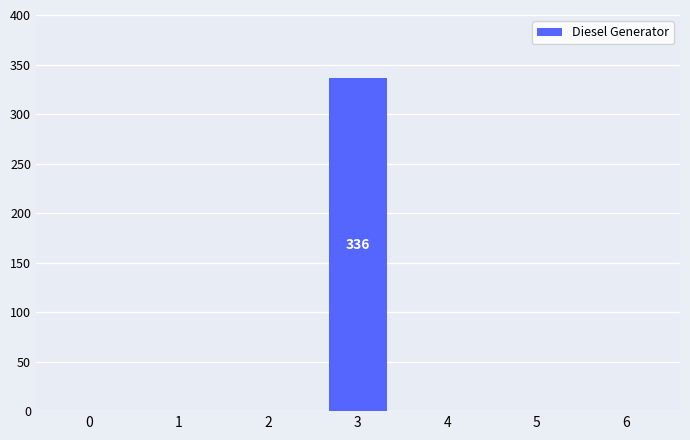

How many data points are above 0?

1